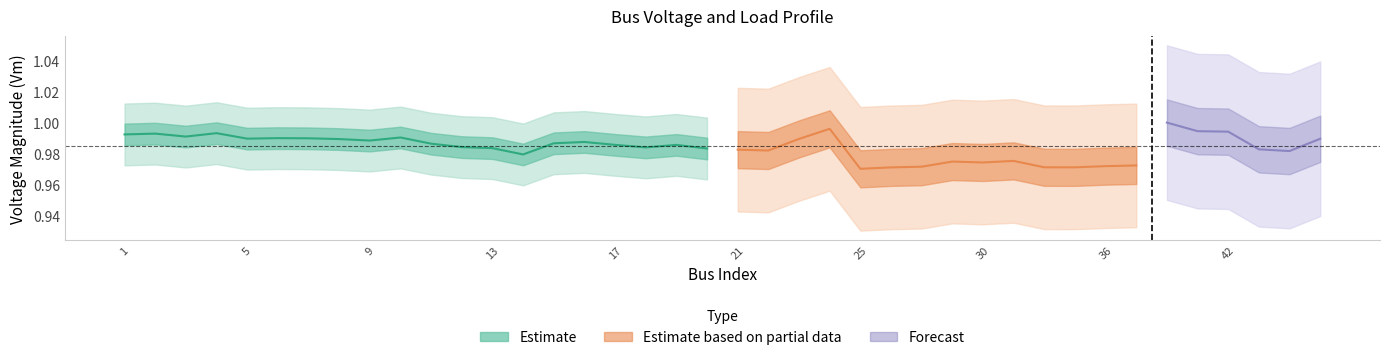

Does the chart display data point markers on the line(s)?

No